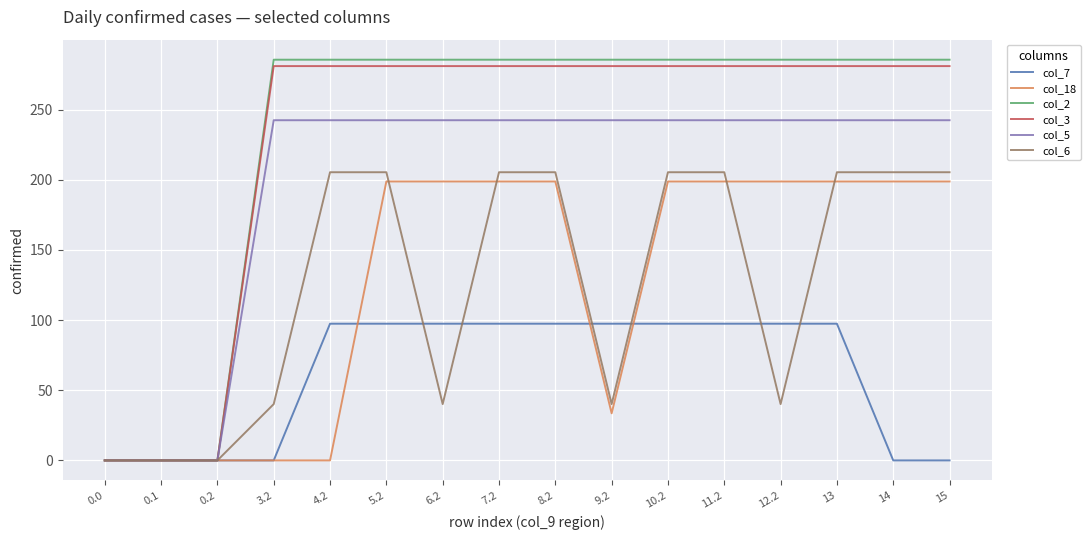

Is this an area chart (filled region under the line)?

No